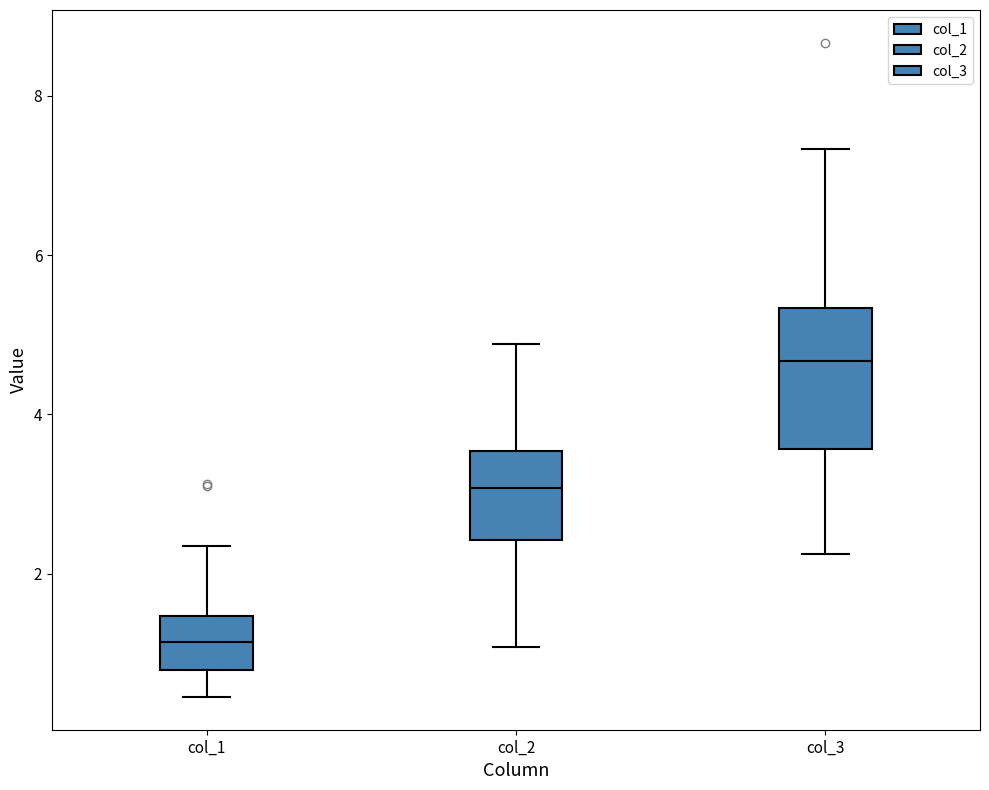

Reading left to right, transcribe this box plot: for each box, give where its median line is, the range the box spans, and where its two whiskers end, as read against the y-axis. The values are not printed on the chart, so give them approximately, as read against the axis.

col_1: median 1.2, box 0.8 to 1.4, whiskers 0.4 to 2.4
col_2: median 3.0, box 2.4 to 3.6, whiskers 1.0 to 4.8
col_3: median 4.6, box 3.6 to 5.4, whiskers 2.2 to 7.4